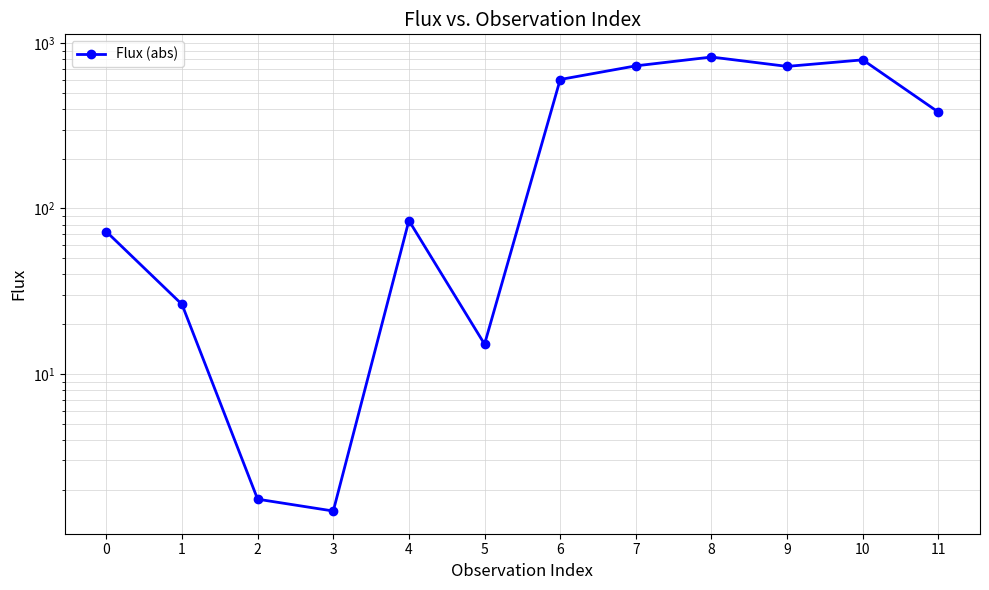

What value does the data have at 0?

72.4